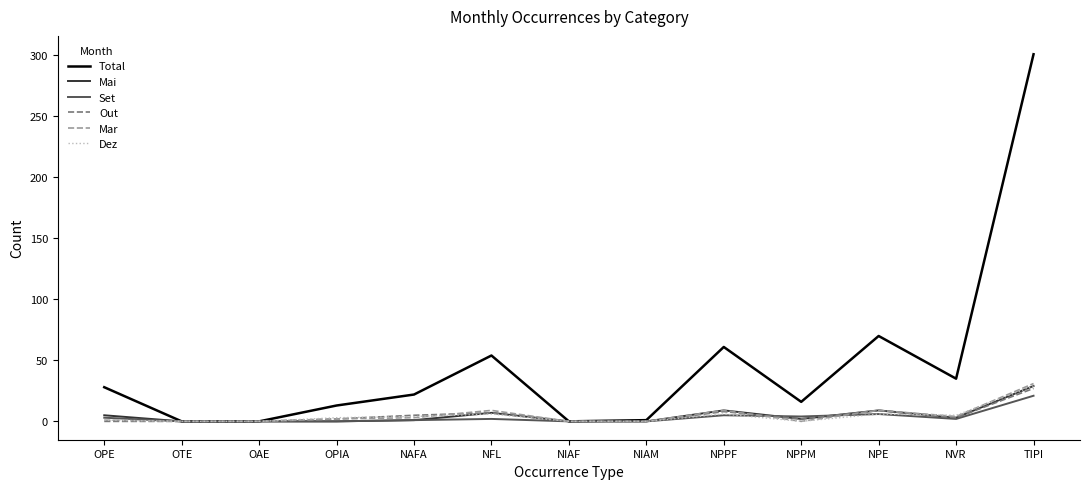

Does the chart display data point markers on the line(s)?

No